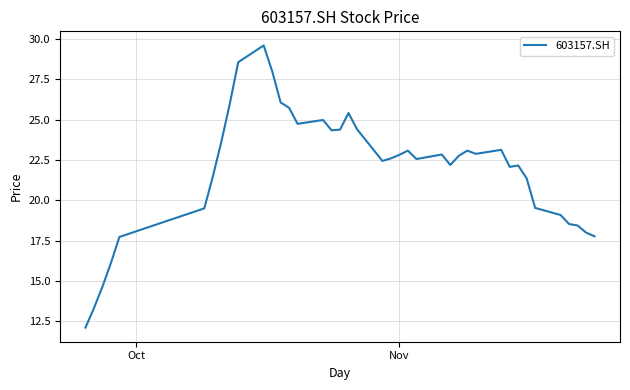

What is the greatest value displayed?

29.6